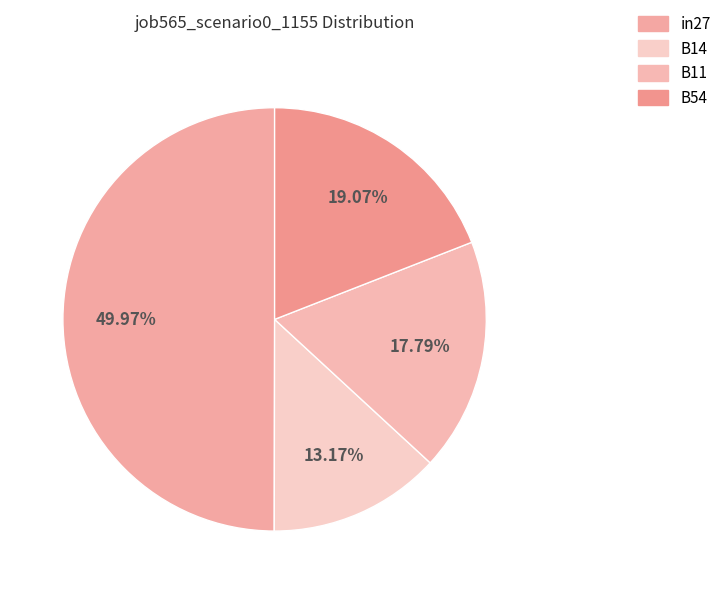

What is the largest slice in the pie chart?

in27